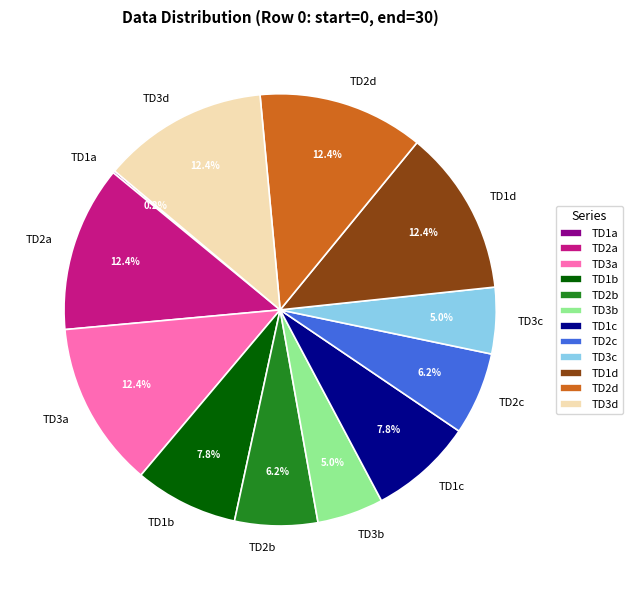

True or false: TD1d accounts for 6% of the total.

False